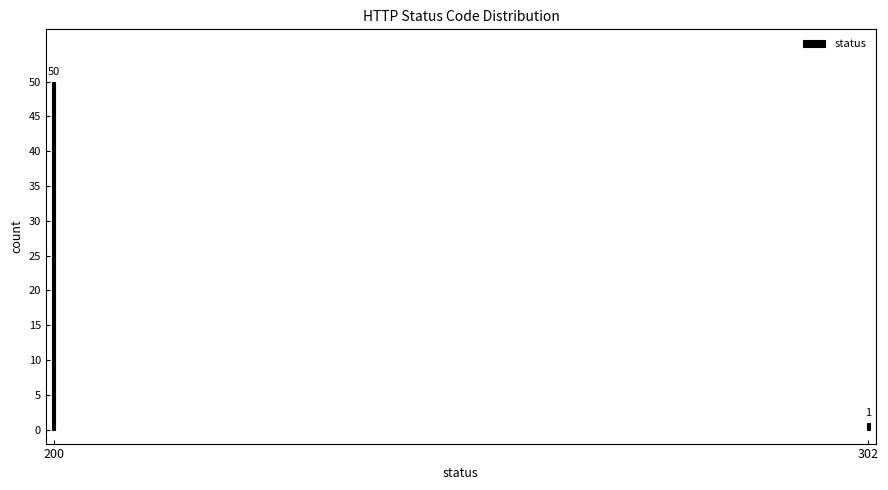

Reading left to right, list all the values displayed in this chart.

200=50	302=1